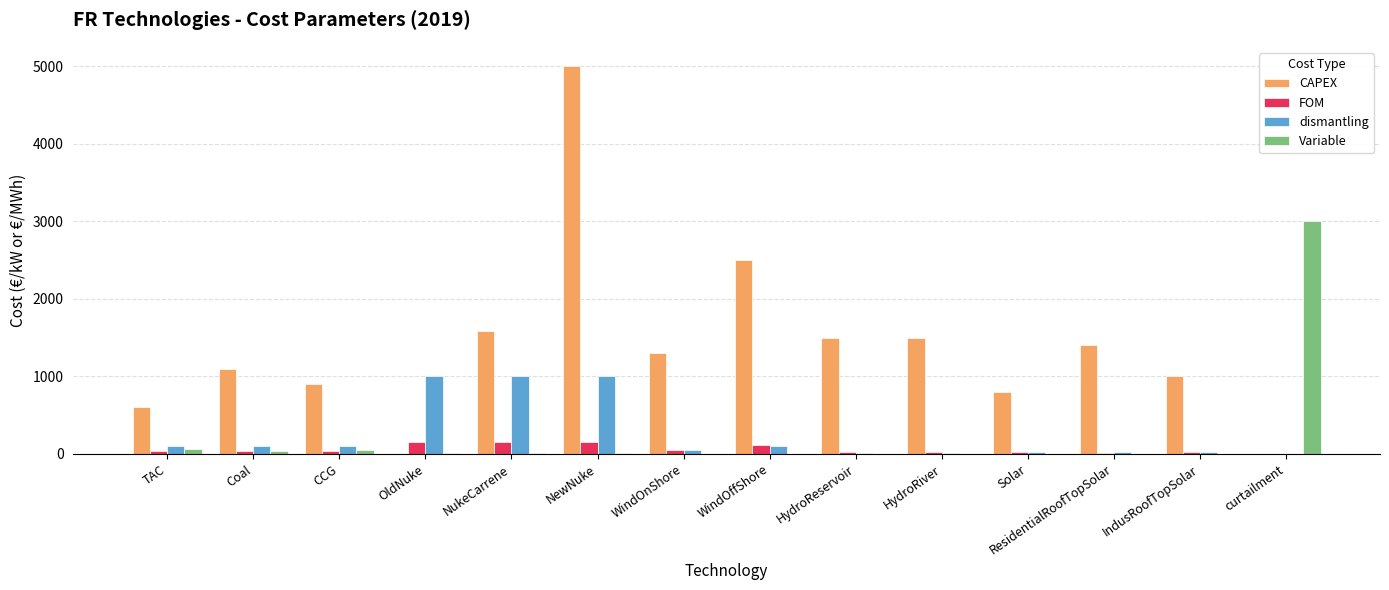

What is the total value across all series at ResidentialRoofTopSolar?

1435